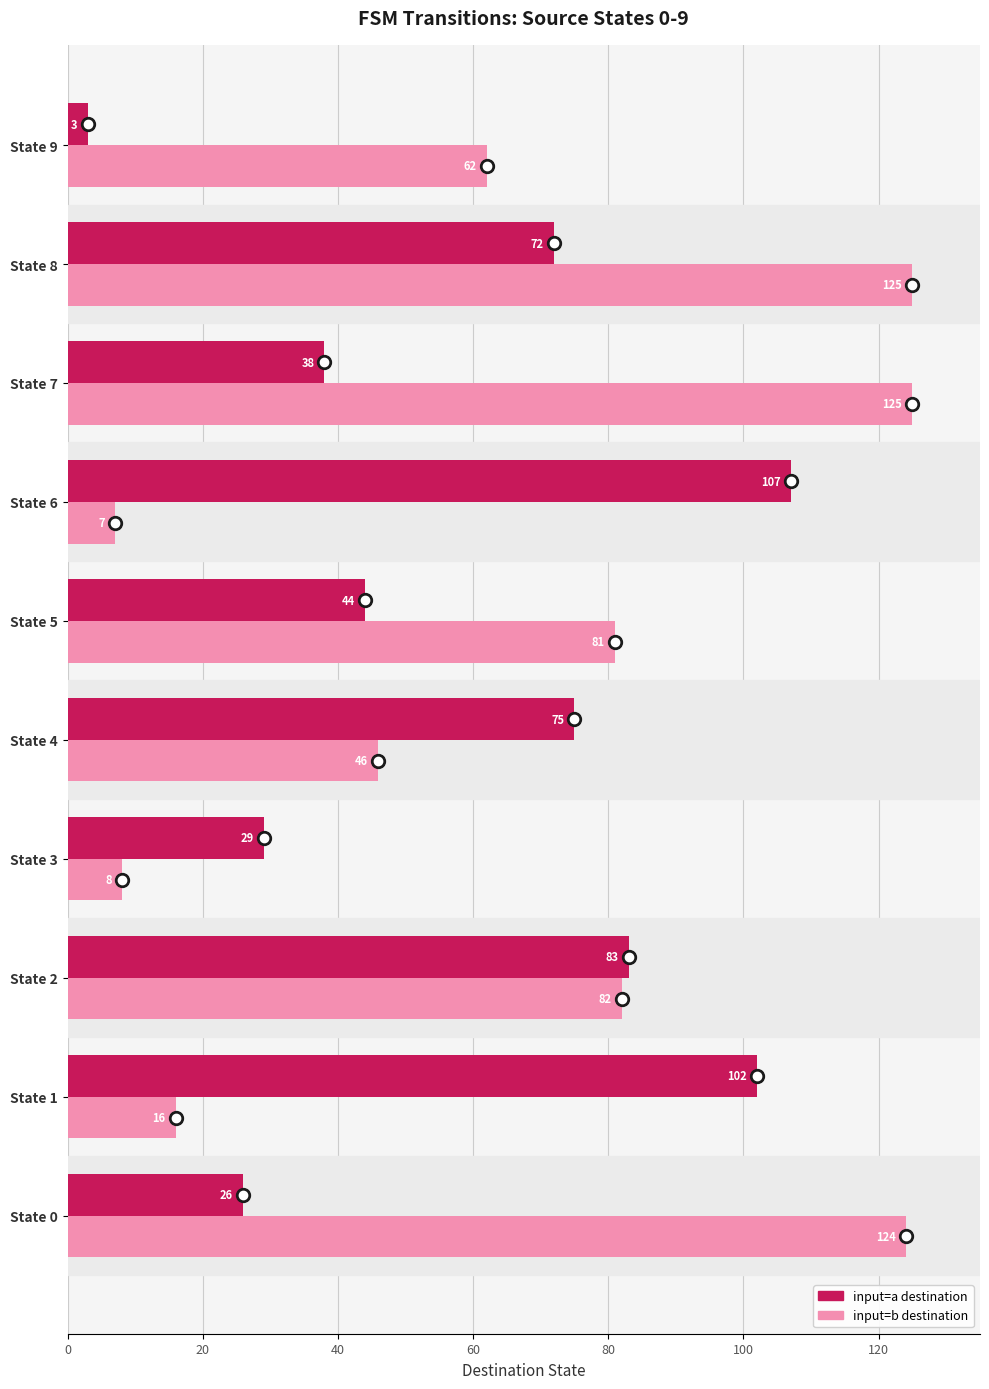

What is the greatest value displayed?

125